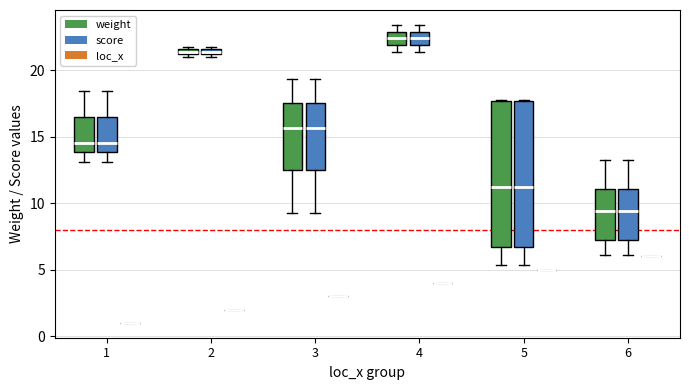

Where is the lower edge of the box for 2 (weight) on the y-axis? The values are not printed on the chart, so give them approximately, as read against the axis.

21.0